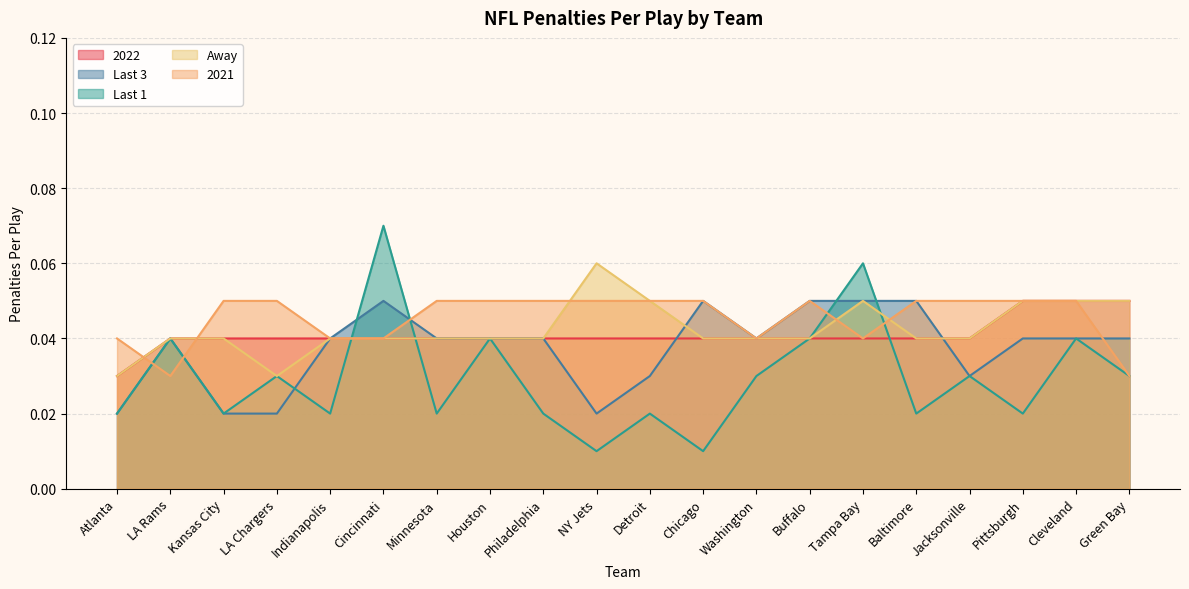

True or false: Away and 2022 cross at least once.

False